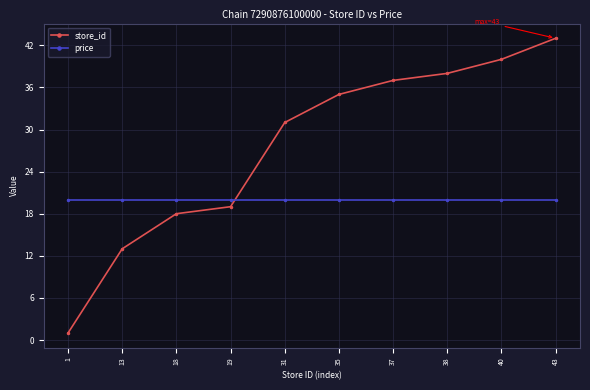

Rank the series by their average value, from highest to lowest.

store_id, price